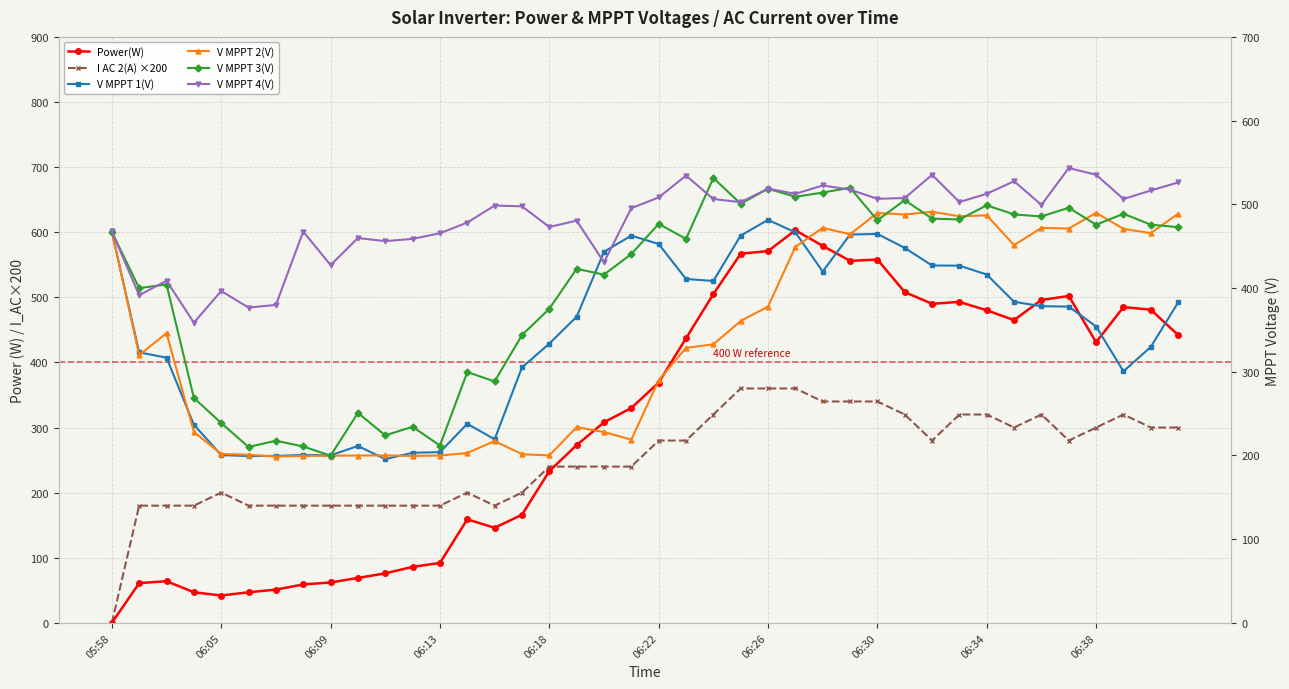

How many distinct data groups are displayed?

6